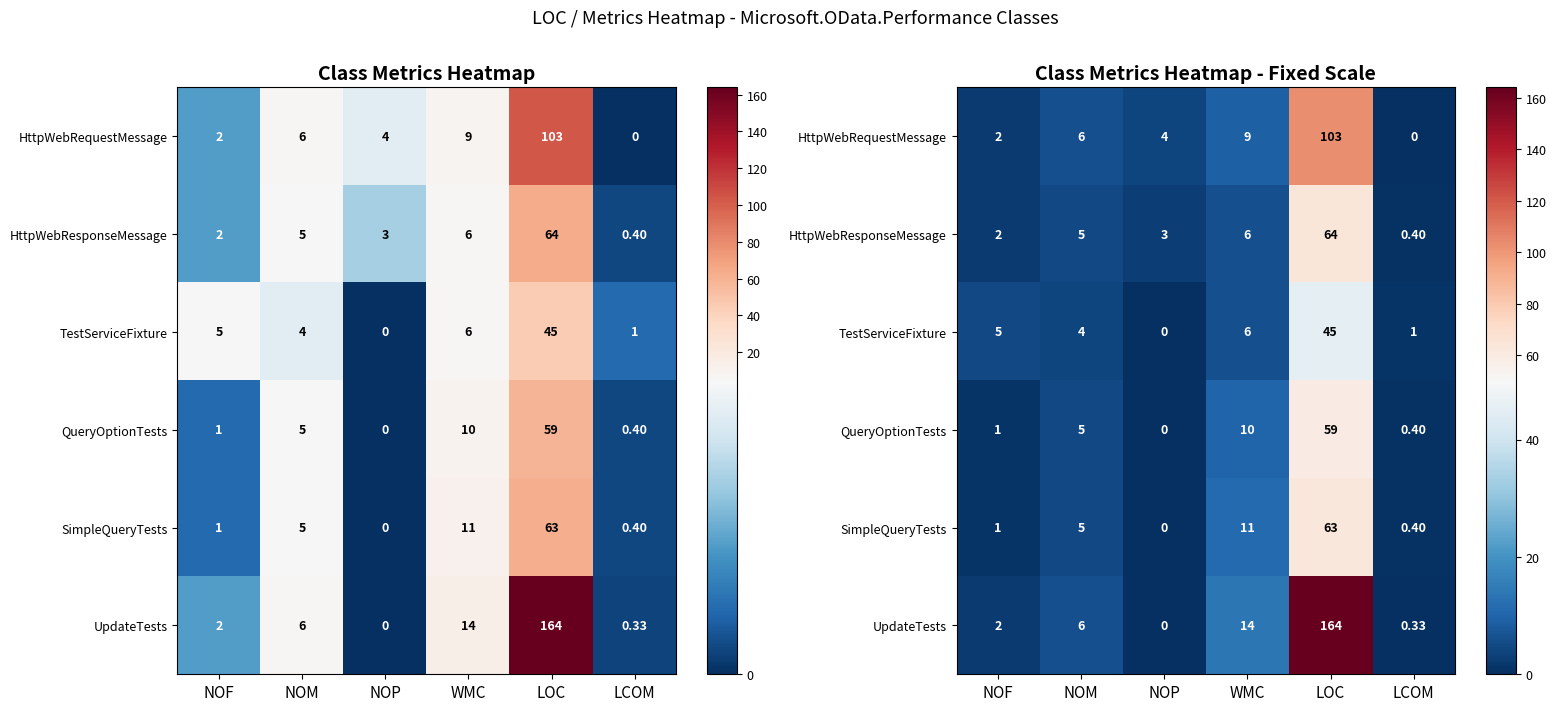

What is the sum of the QueryOptionTests values at NOP and WMC?

10.0